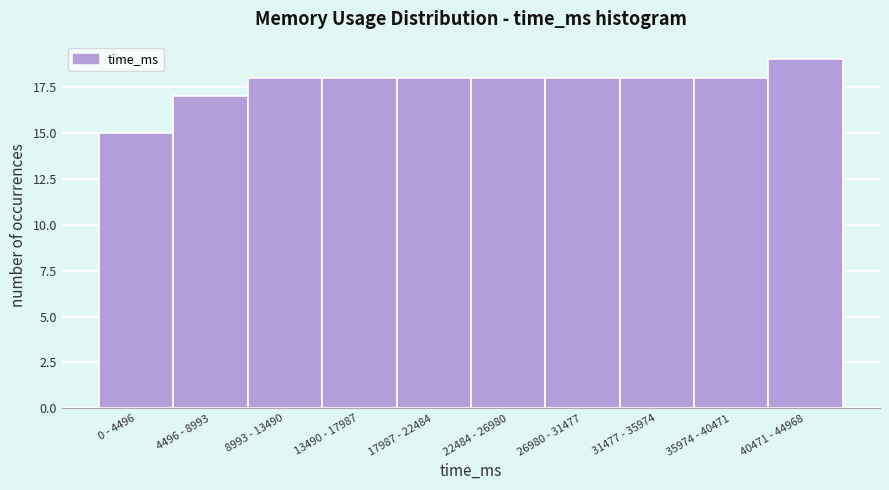

Reading left to right, transcribe all the data shown in this chart.

15	17	18	18	18	18	18	18	18	19